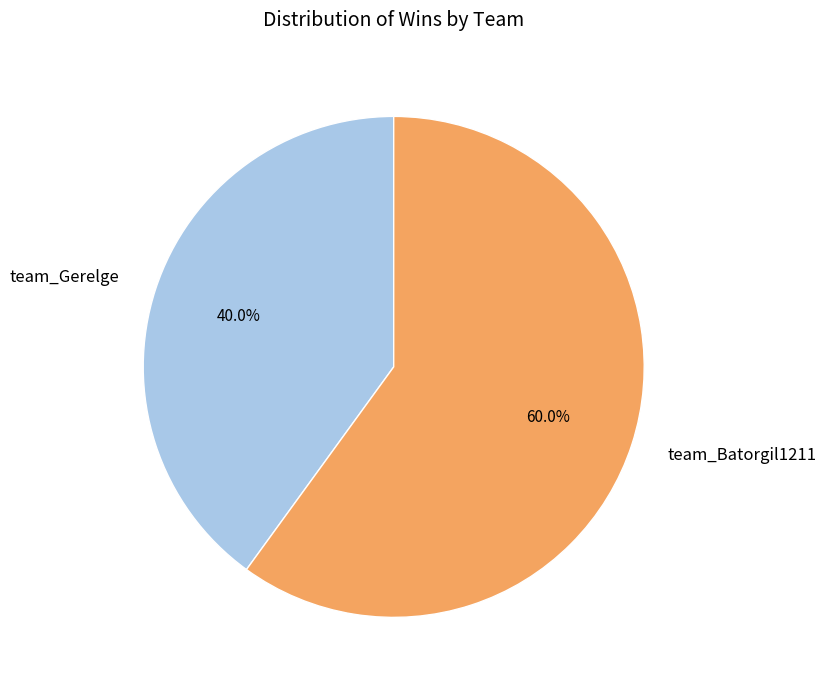

To the nearest percent, what is the combined percentage of team_Batorgil1211 and team_Gerelge?

100%